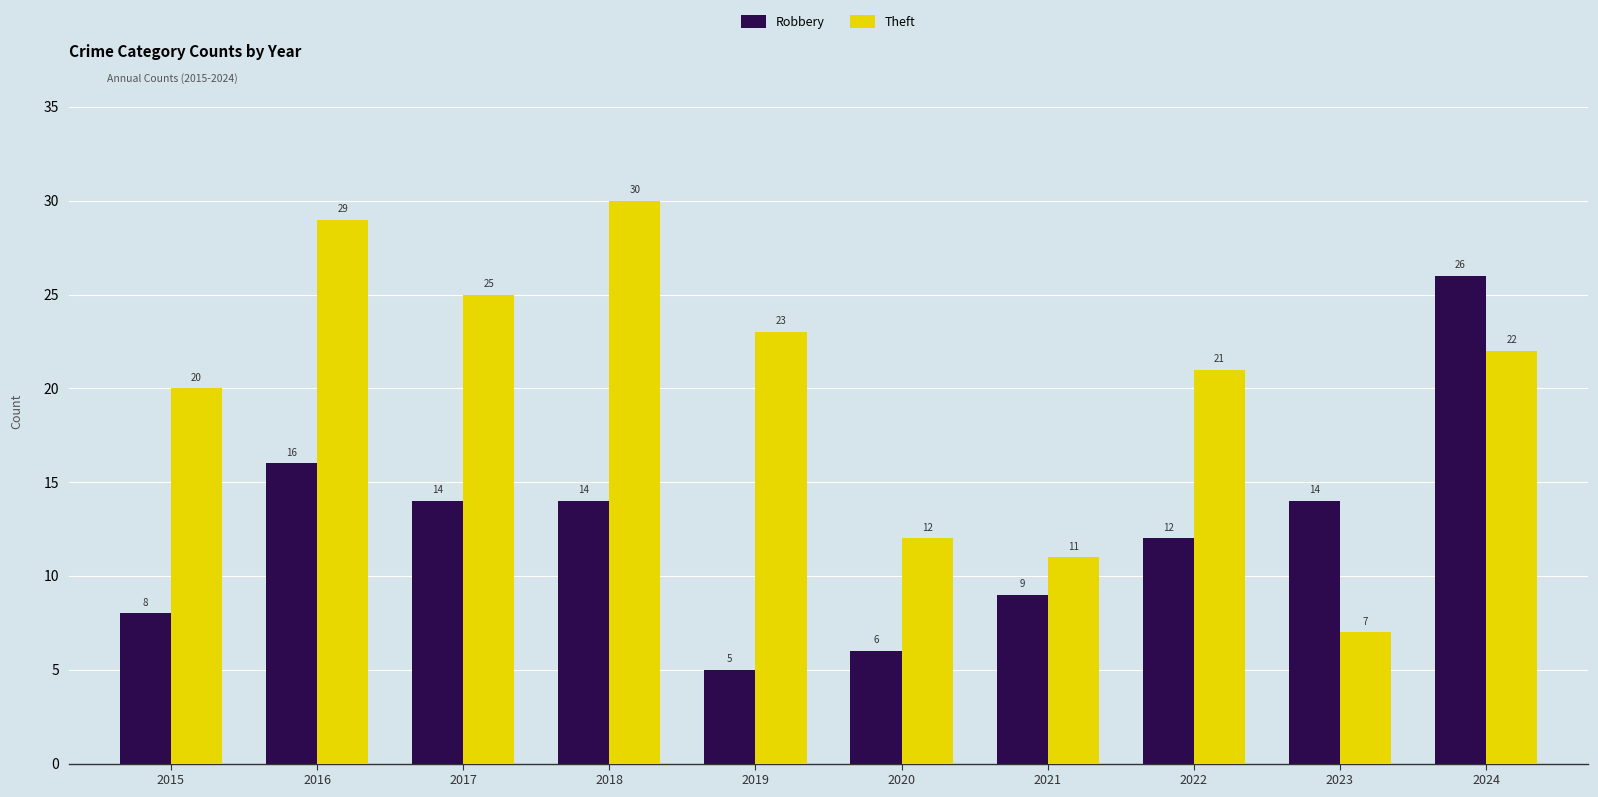

Which series has the largest range (max minus min)?

Theft